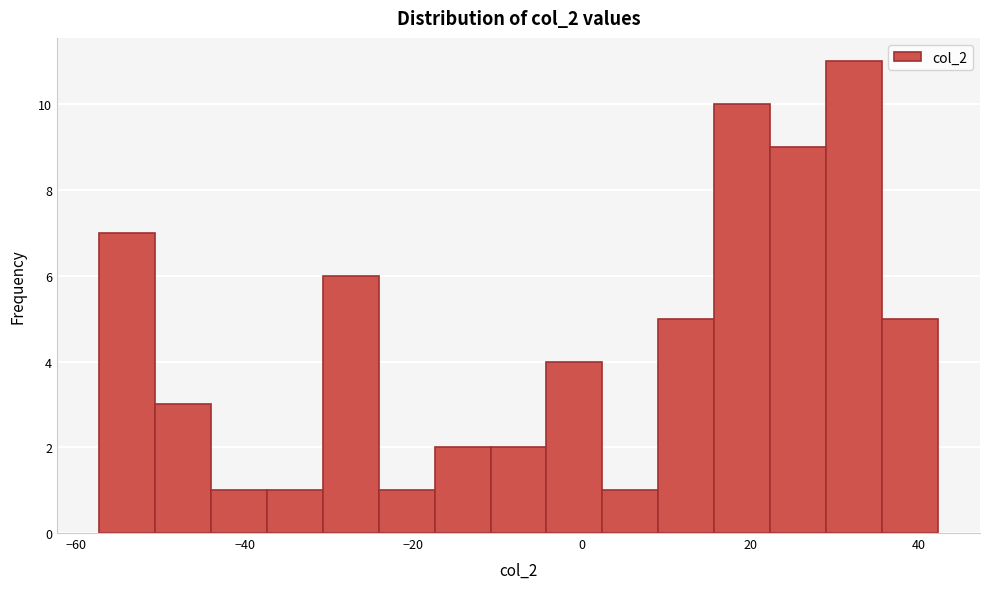

Read against the x-axis, roughly where is the centre of the tallest bar?

32